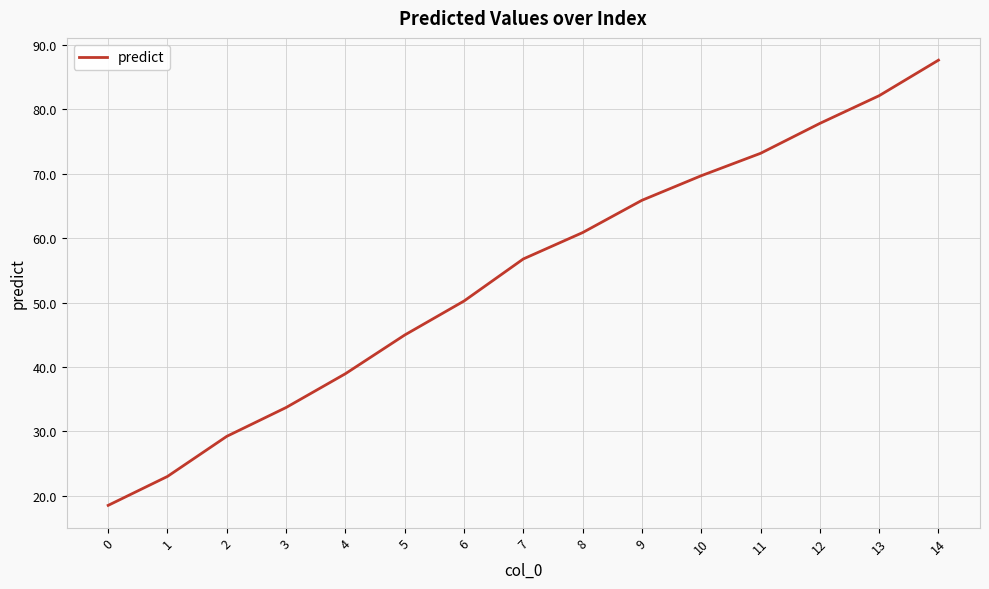

True or false: there are more than 0 points higher than both neighbors.

False